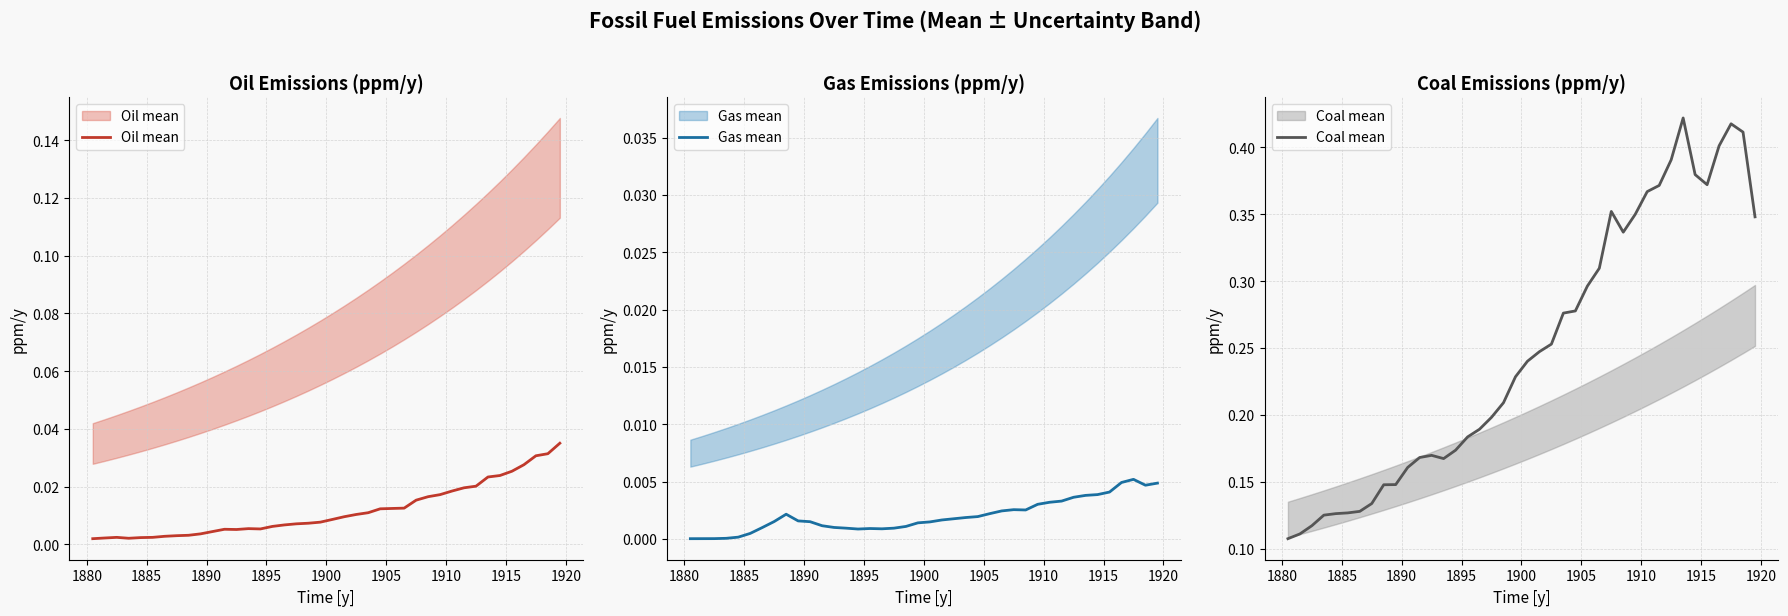

What is the sum of all Oil mean values?

0.5